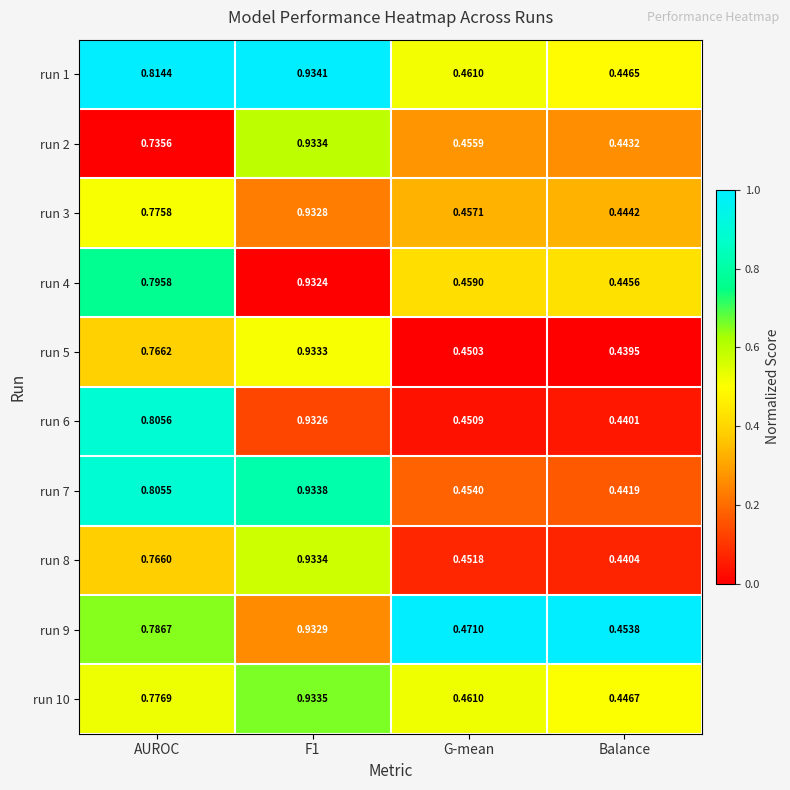

What is the difference between the highest and lowest values at AUROC?

0.1